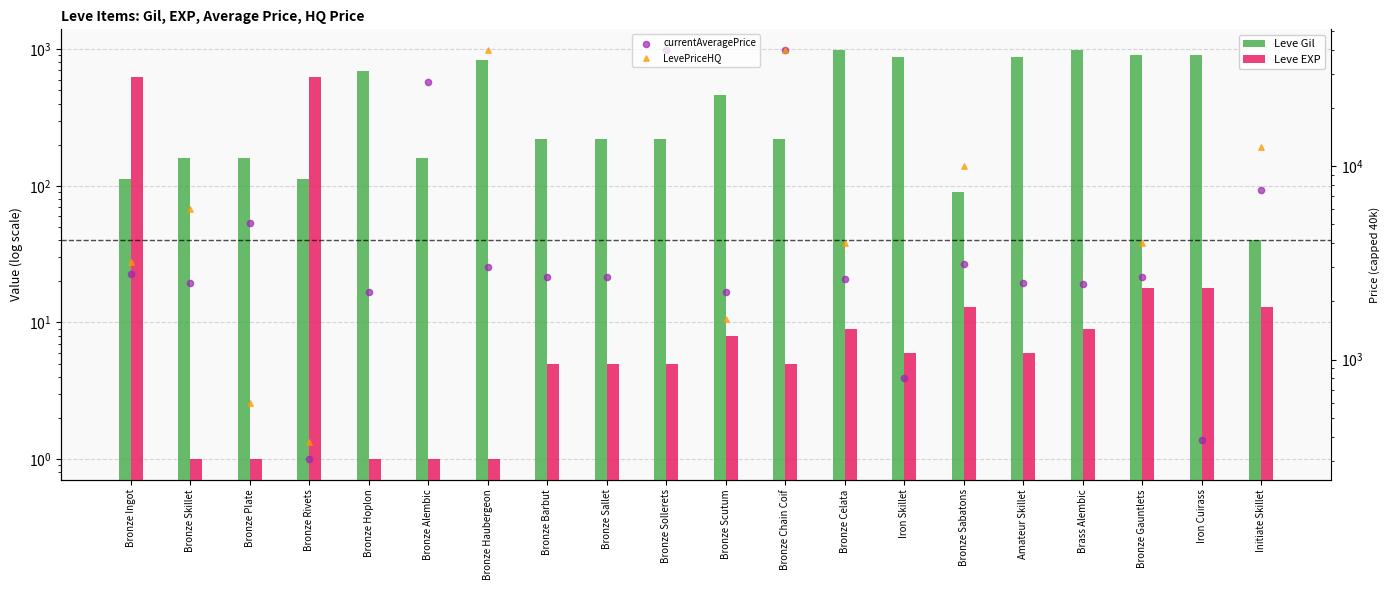

At how many categories does at least one series exceed 27996?

3